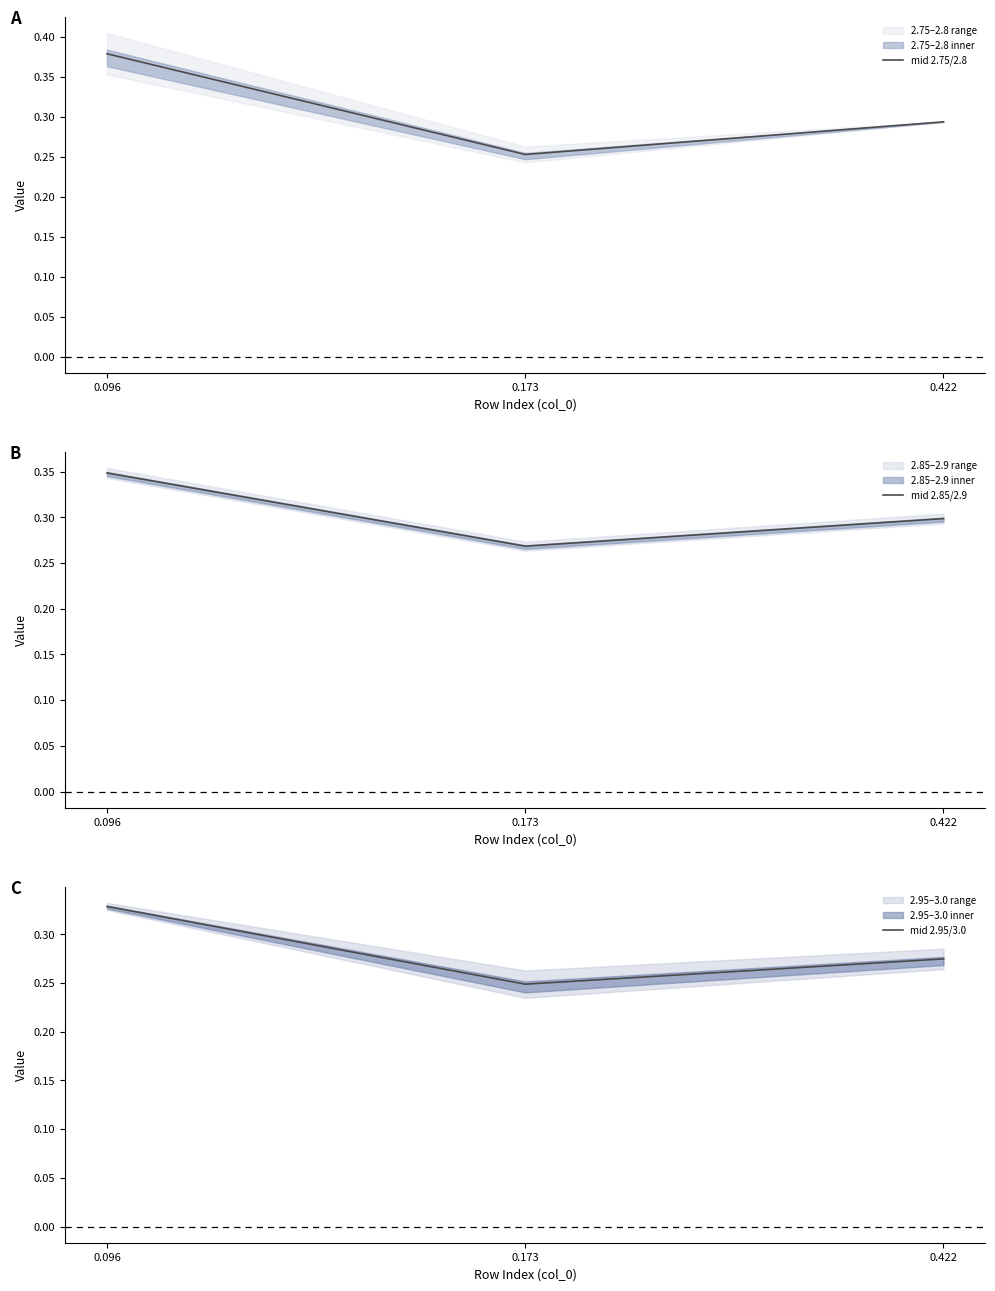

Which series has the largest range (max minus min)?

mid 2.75/2.8